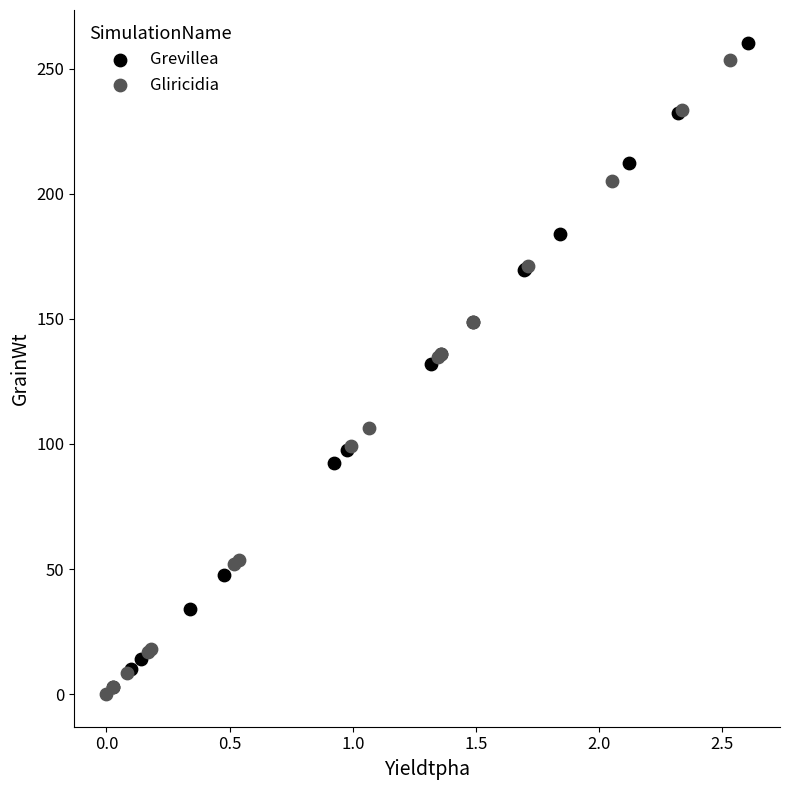

Which series contains the lowest Y value?

Gliricidia